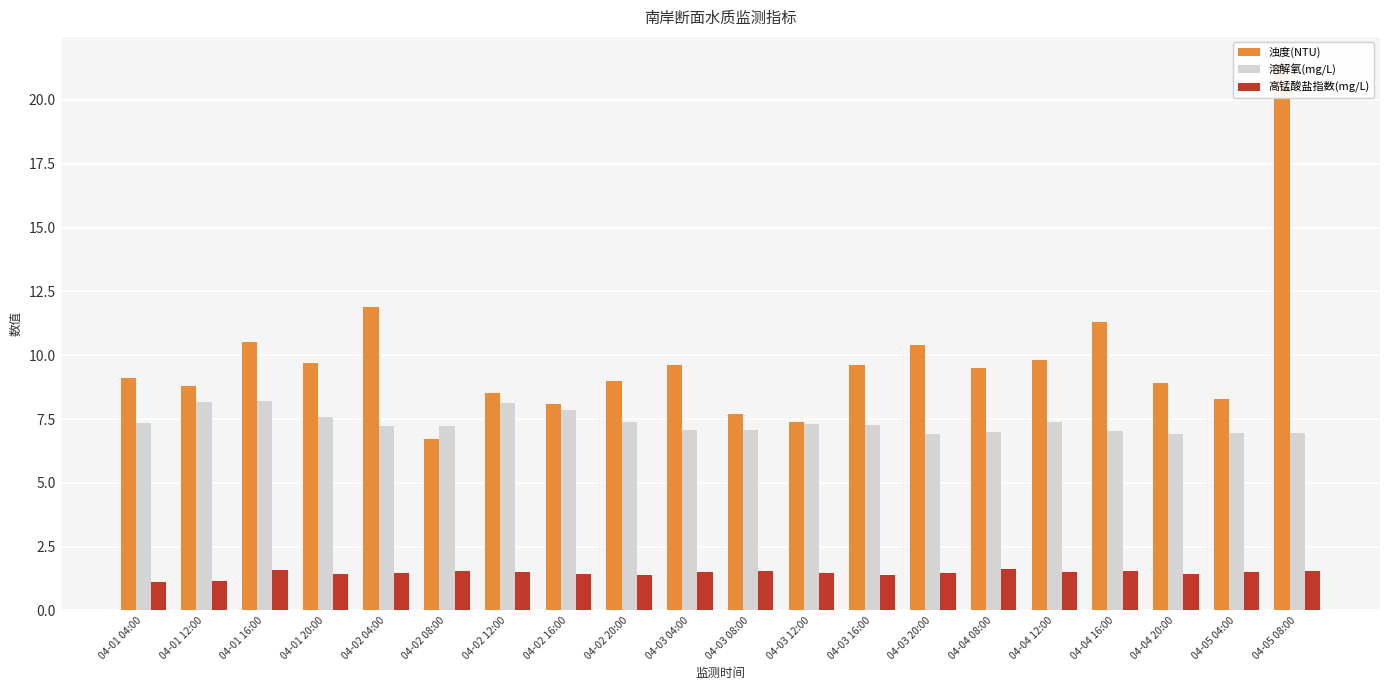

At how many categories does at least one series exceed 9?

11